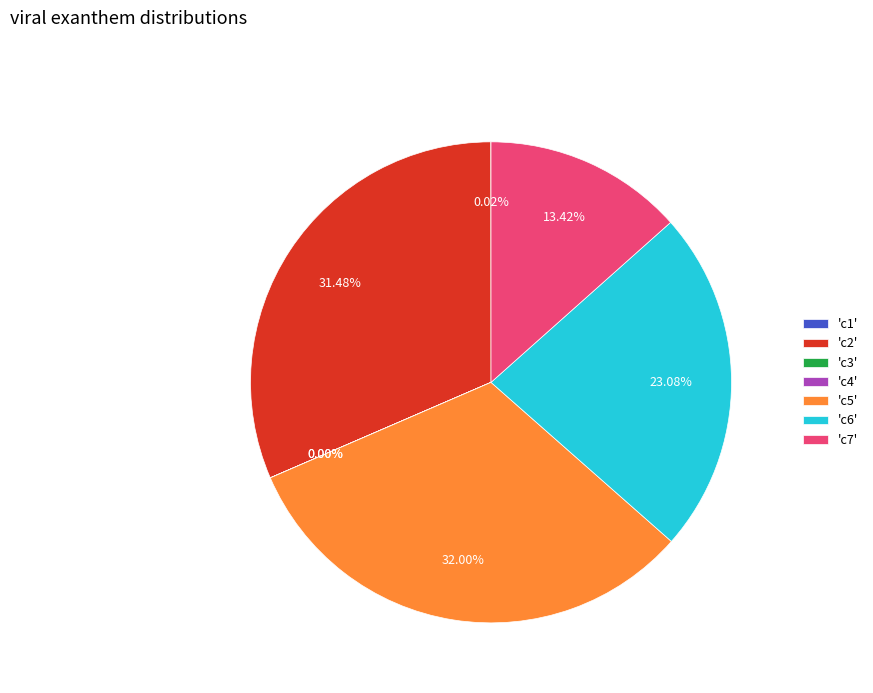

Combined, do 'c5' and 'c7' account for over 50%?

No